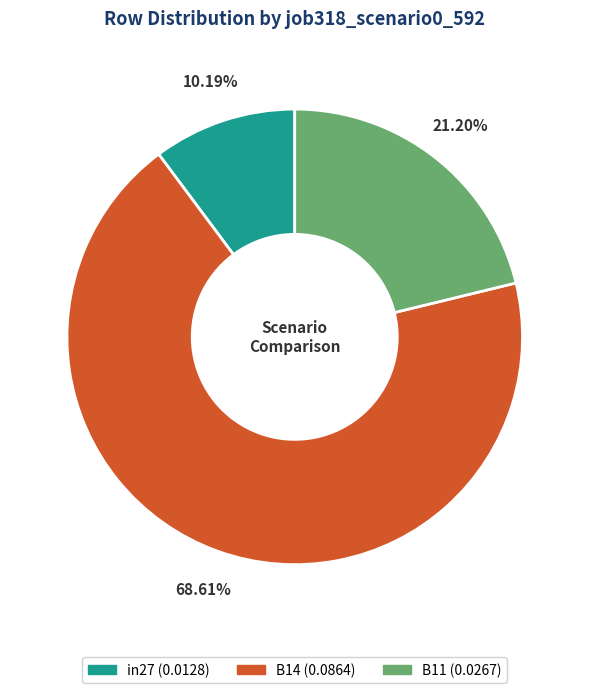

Is there any slice that represents more than half of the pie?

Yes